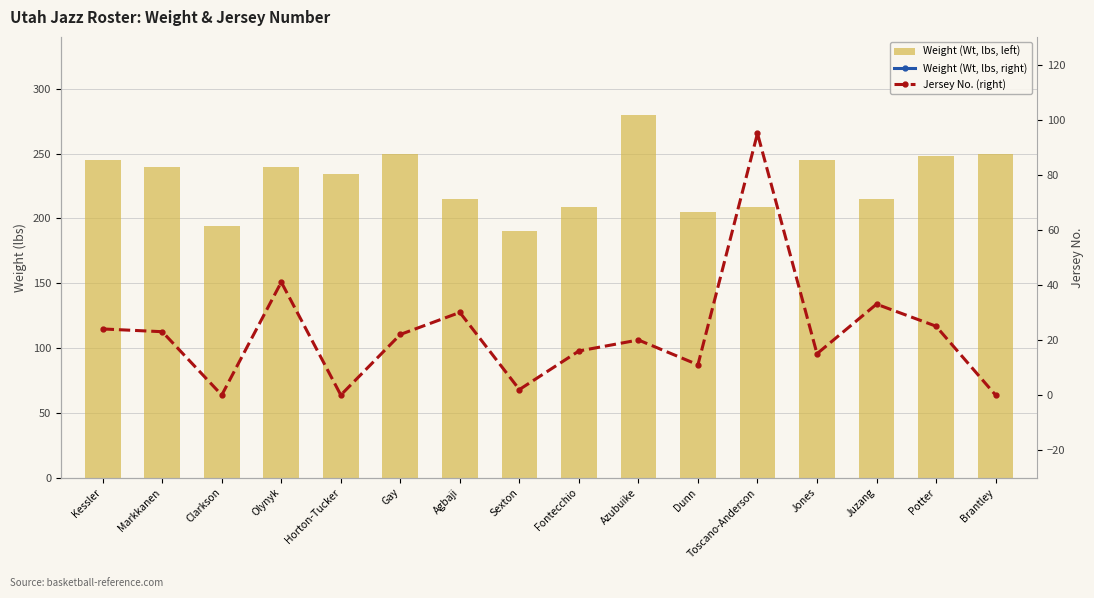

Which series has the largest total across all categories?

Weight (Wt, lbs, left)